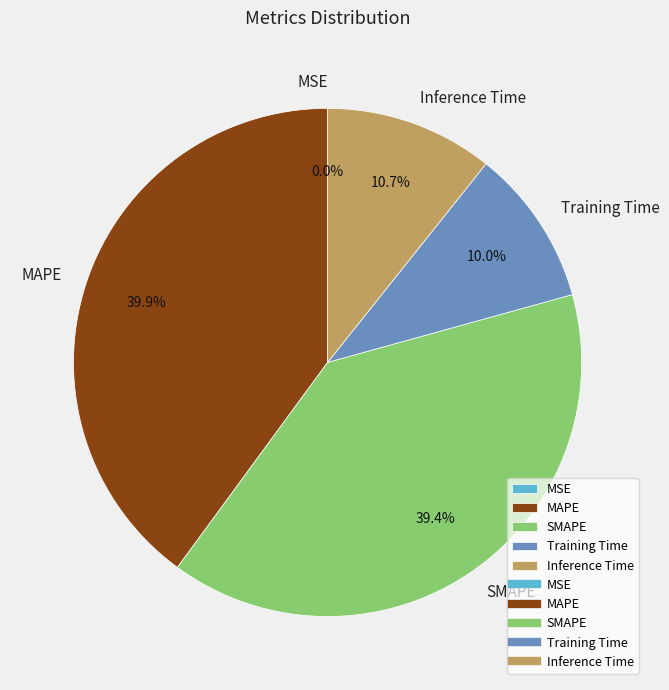

Is it true that Training Time is 10% of the pie?

True